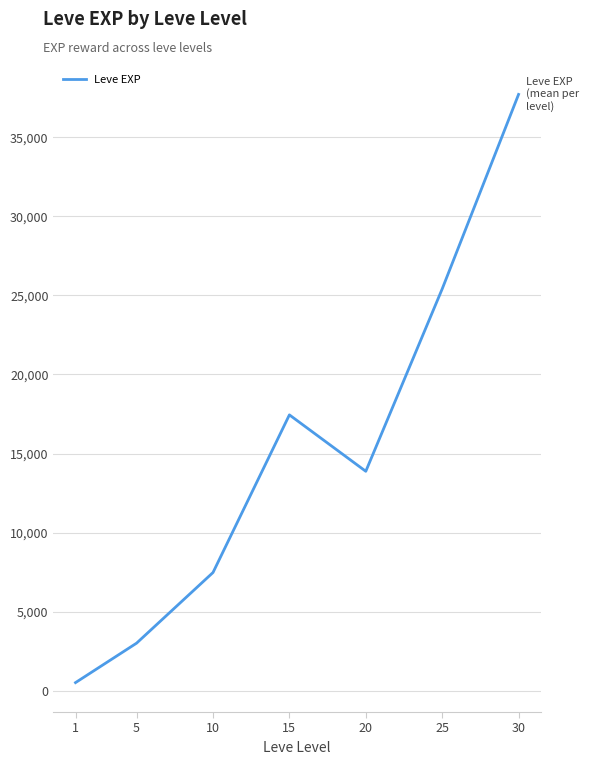

At which category does the chart reach its minimum across all series?

1